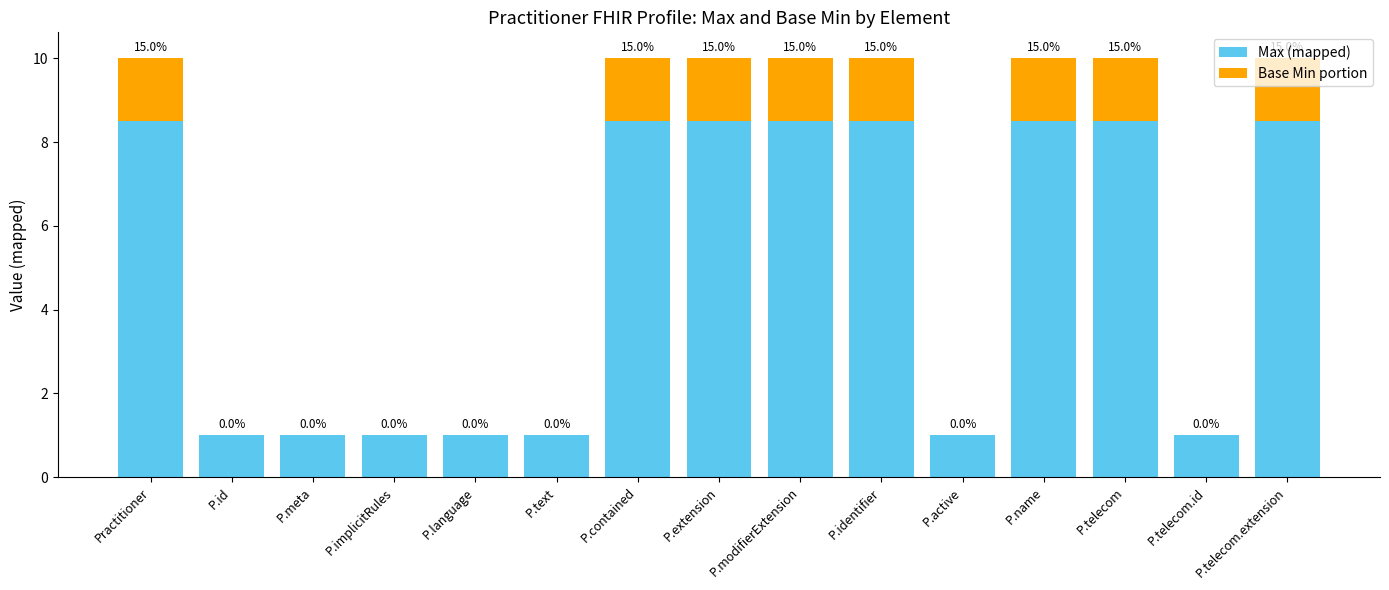

Does the chart contain stacked bars?

Yes